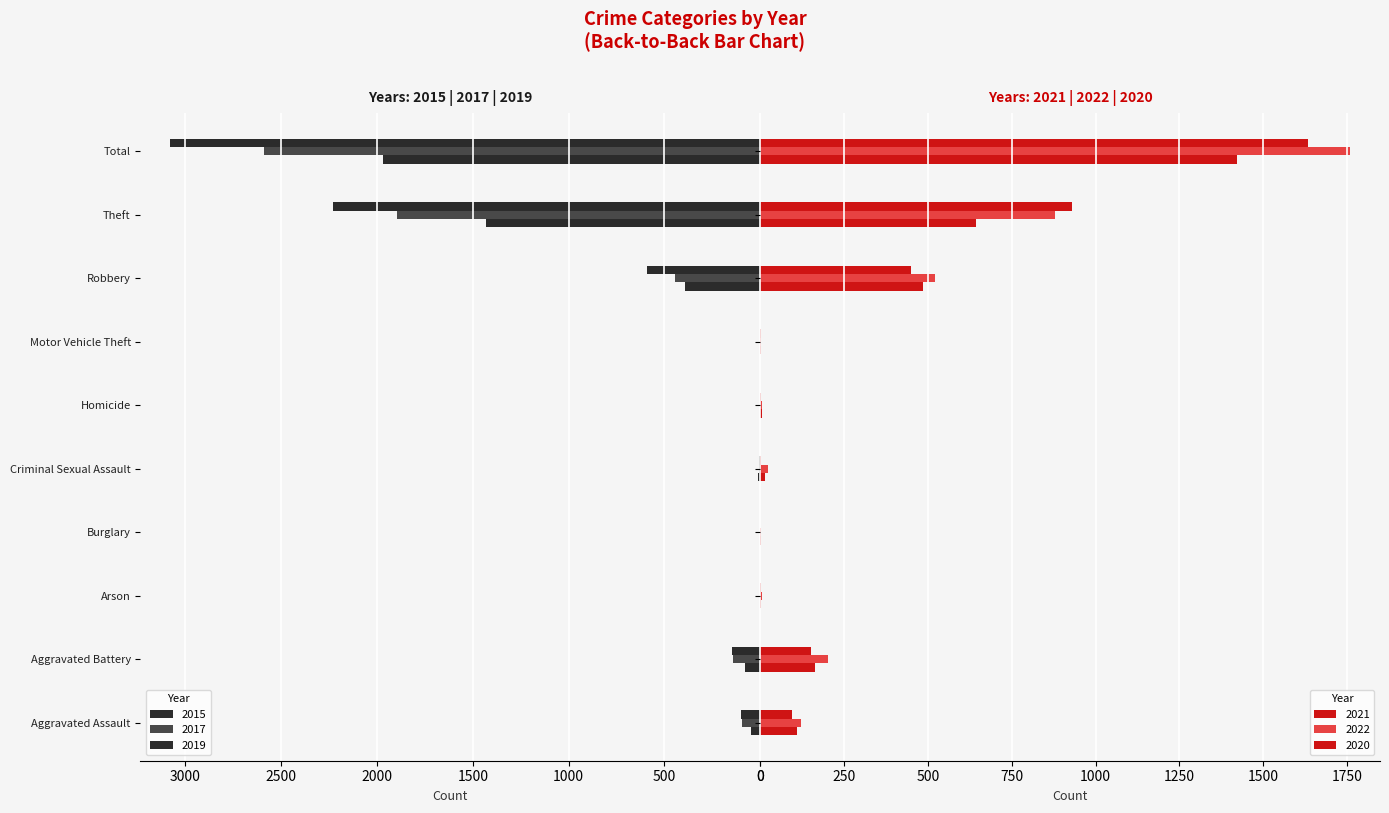

What is the total value across all series at Aggravated Battery?

887